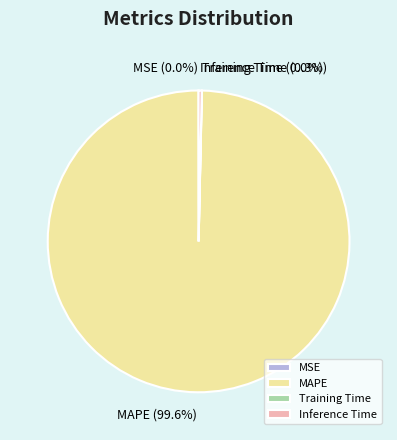

What is the ratio of the value at MAPE to the value at Inference Time?

300.9